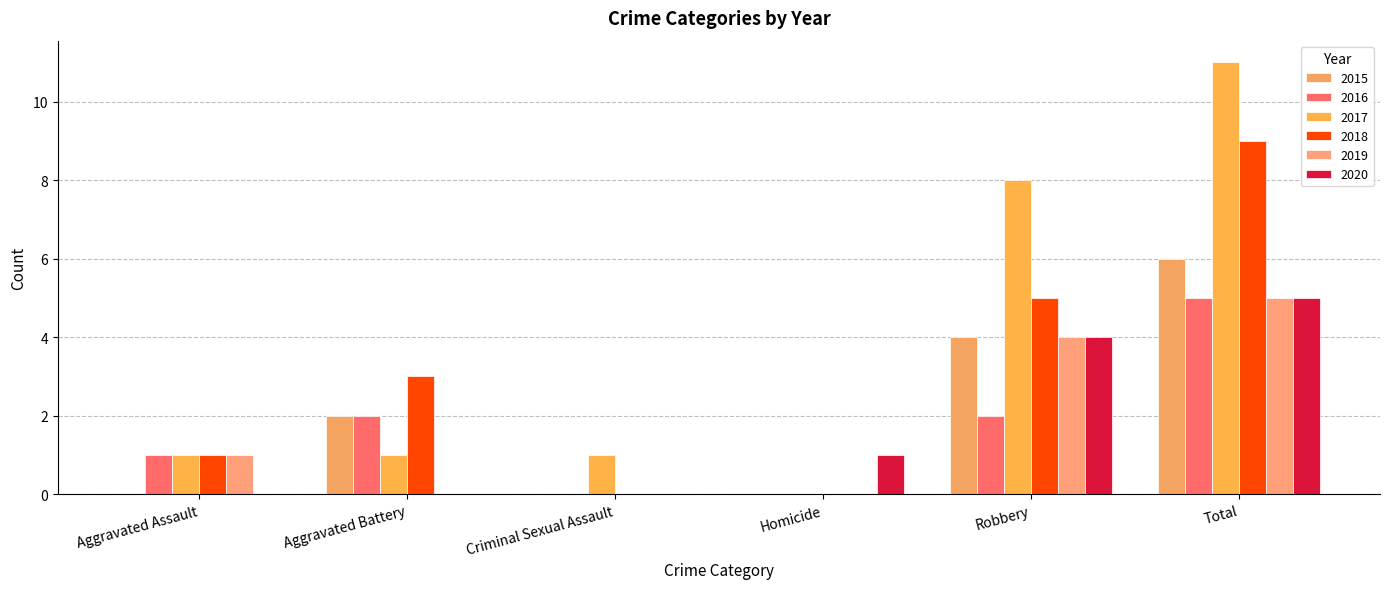

Where does the 2020 series first go above 1?

Robbery